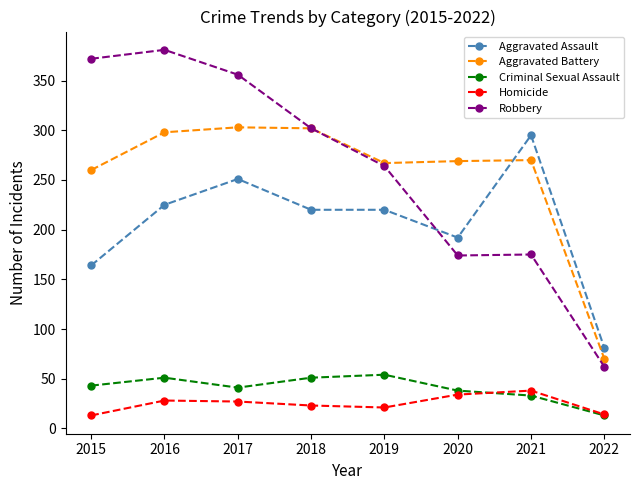

What is the value of the Robbery point at the 4th from the left?

302